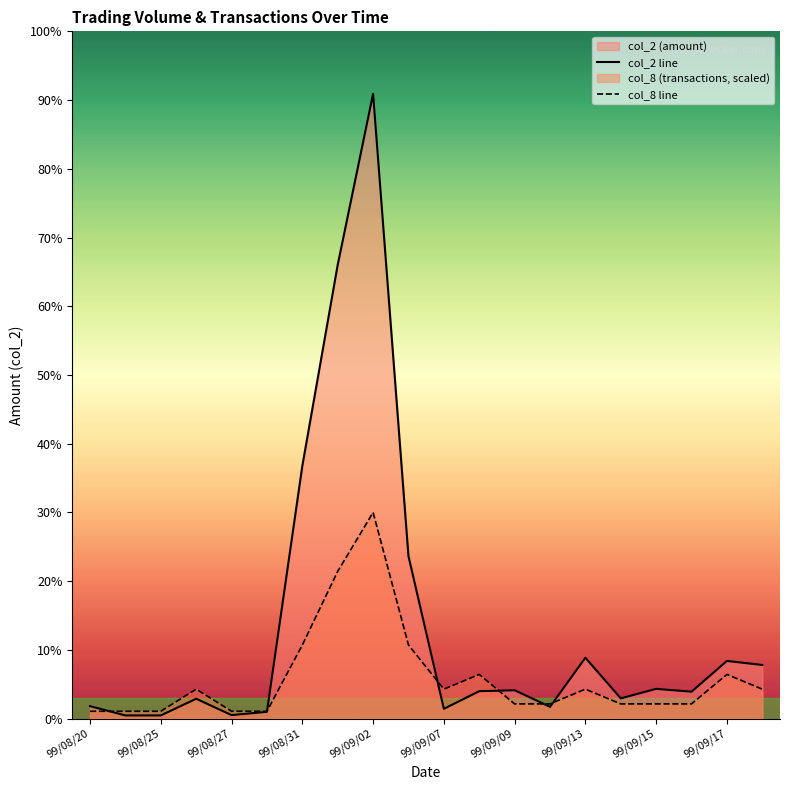

Which series ends up on top after the final intersection of col_2 line and col_8 line?

col_2 line